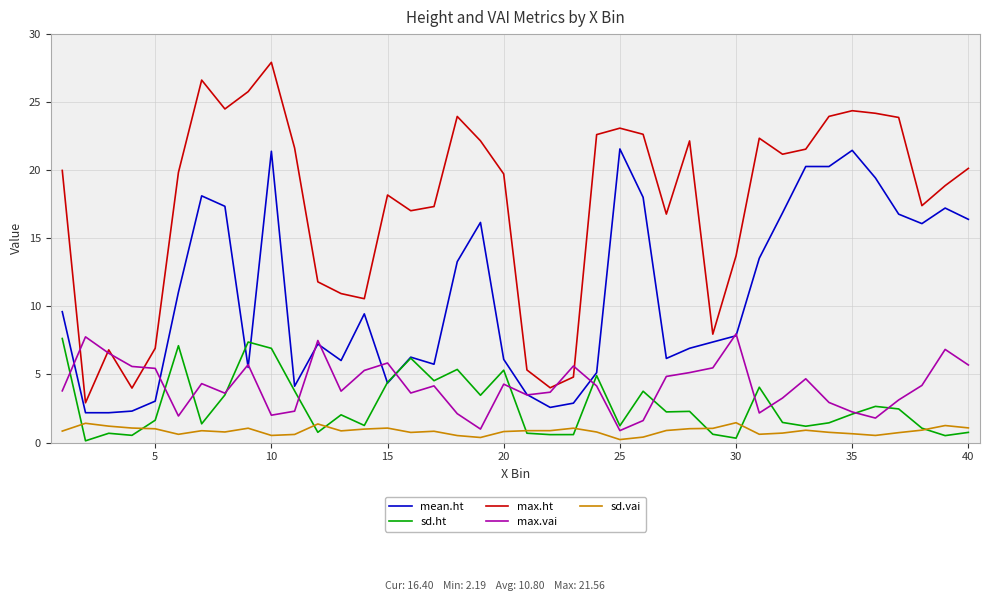

Which series has the largest total across all categories?

max.ht